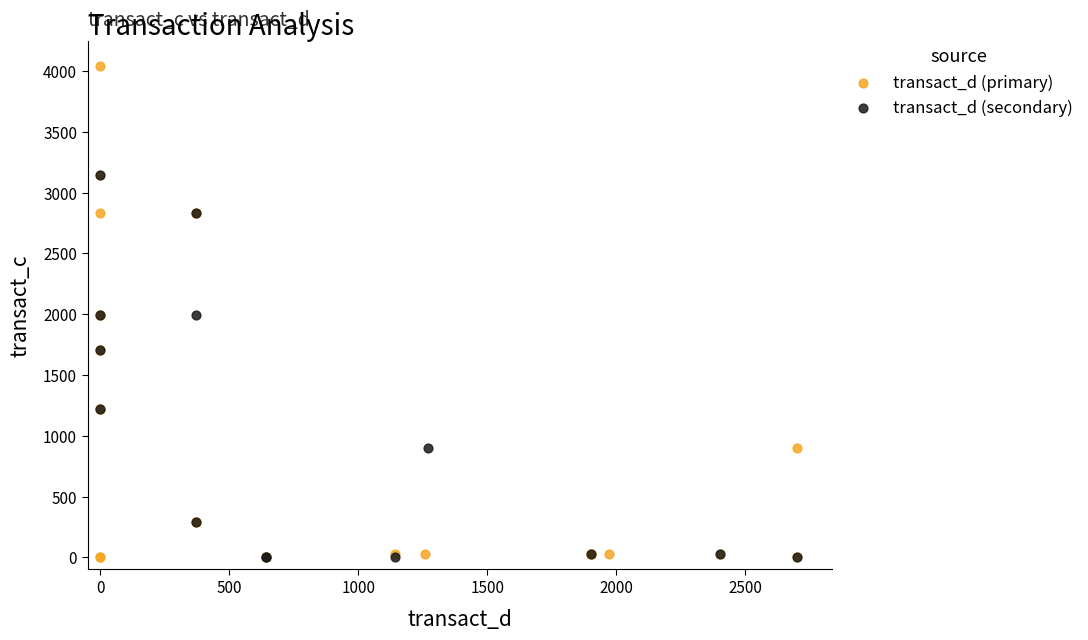

Which series contains the highest Y value?

transact_d (primary)